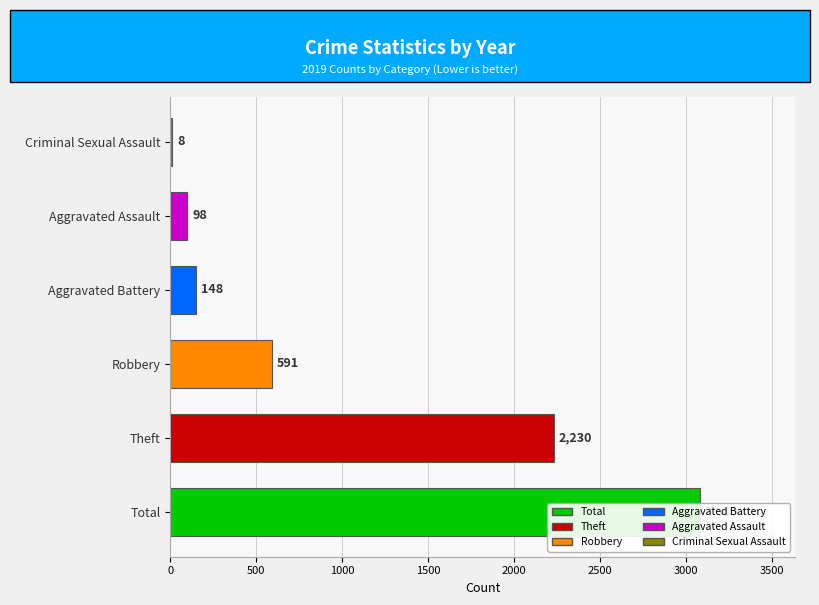

What are all the series names shown in the legend?

Aggravated Assault, Aggravated Battery, Robbery, Theft, Total, Criminal Sexual Assault